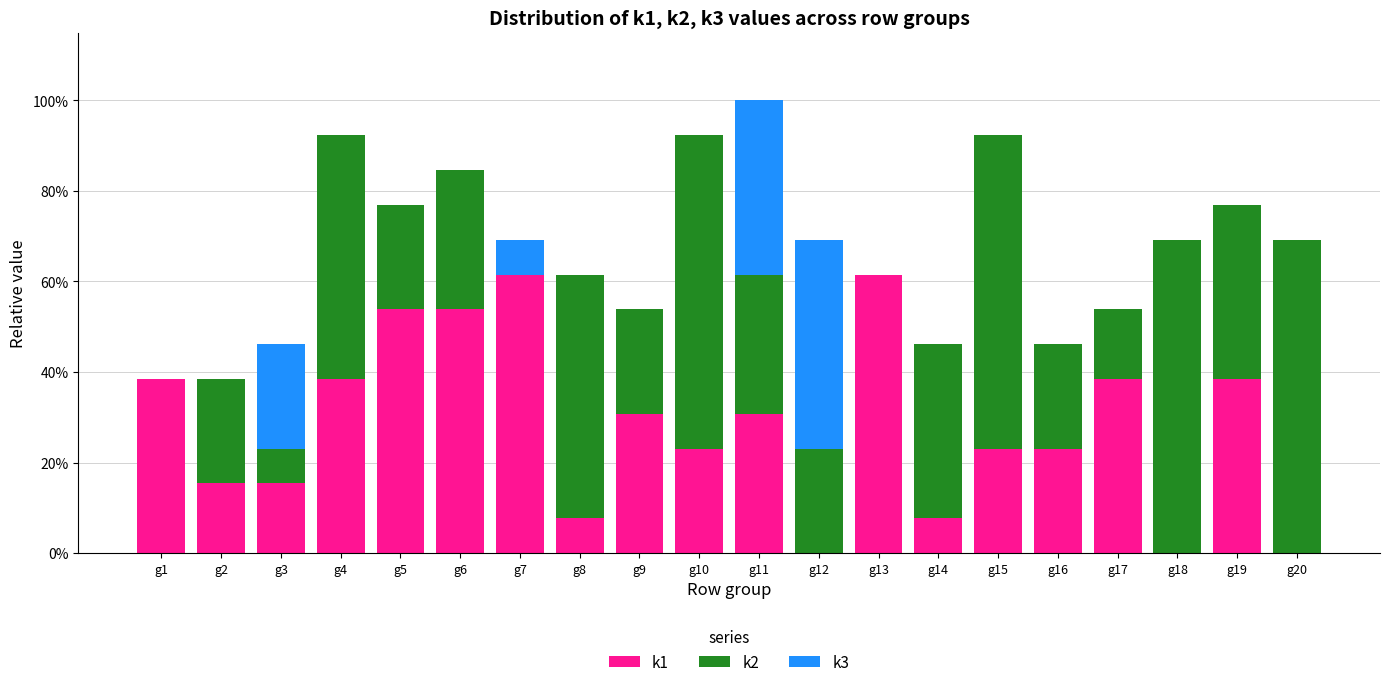

What are all the series names shown in the legend?

k1, k2, k3